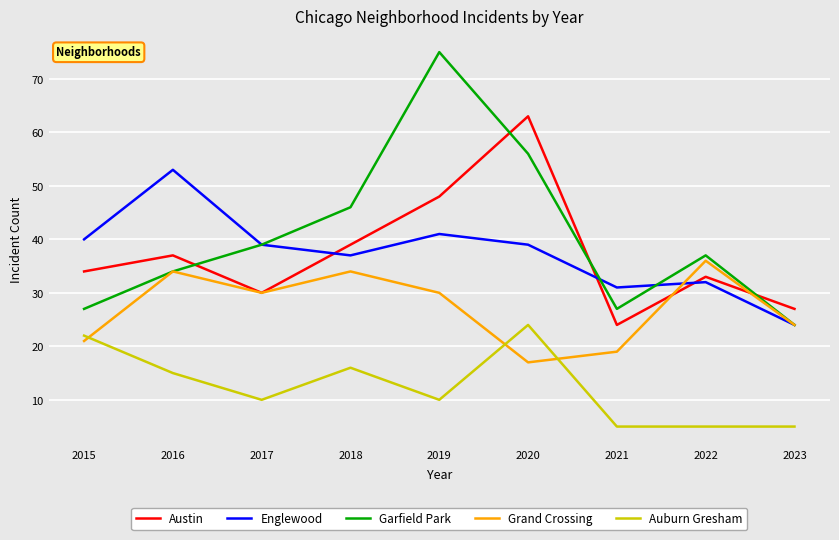

List the series in order of their peak value, lowest first.

Auburn Gresham, Grand Crossing, Englewood, Austin, Garfield Park